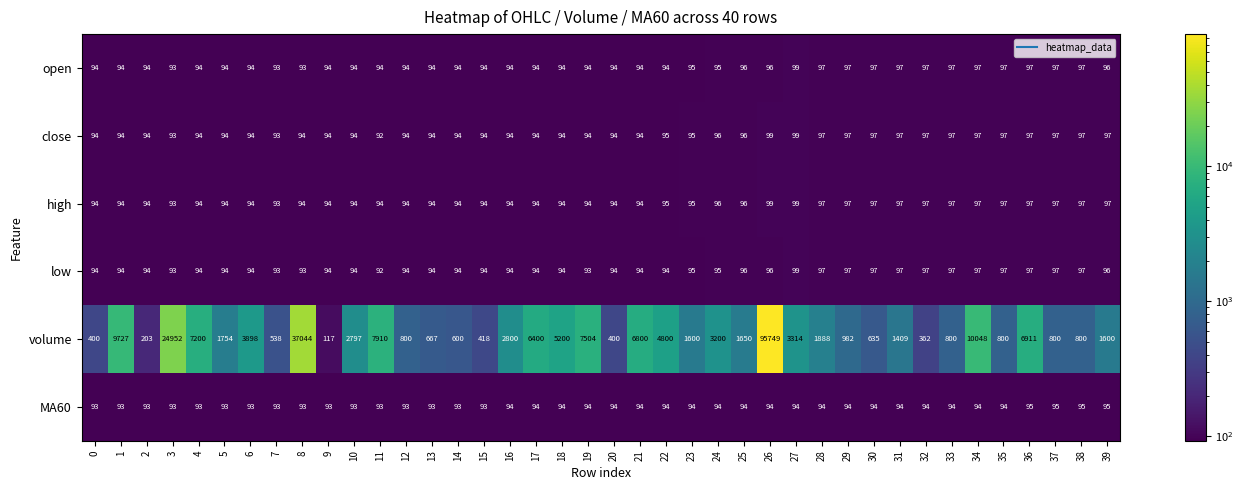

Which series changed the most between 21 and 32?

volume